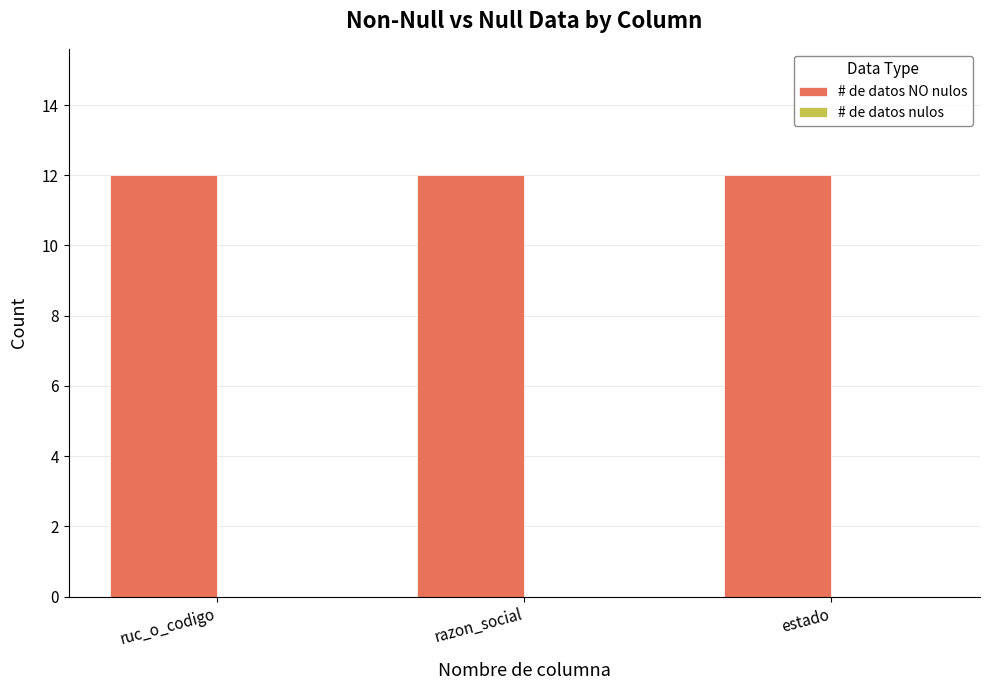

What is the total value across all series at estado?

12